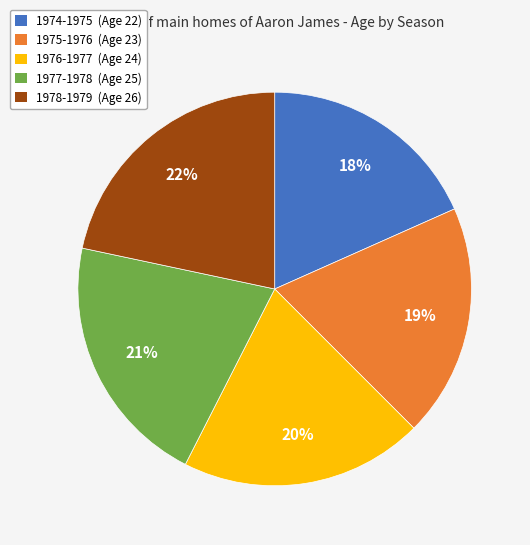

Approximately how many times larger is the value at 1975-1976 compared to 1978-1979?

0.9